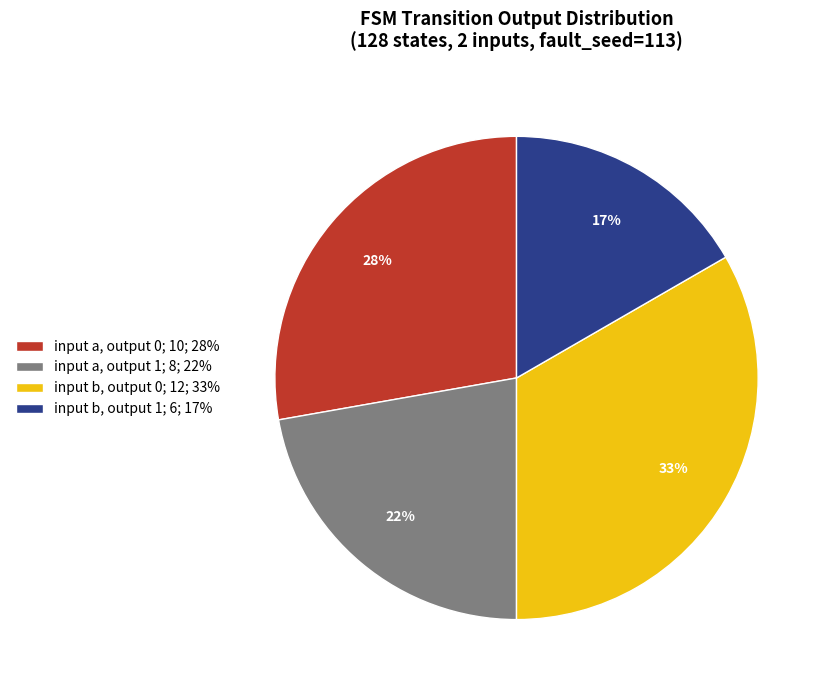

How many slices are in this pie chart?

4